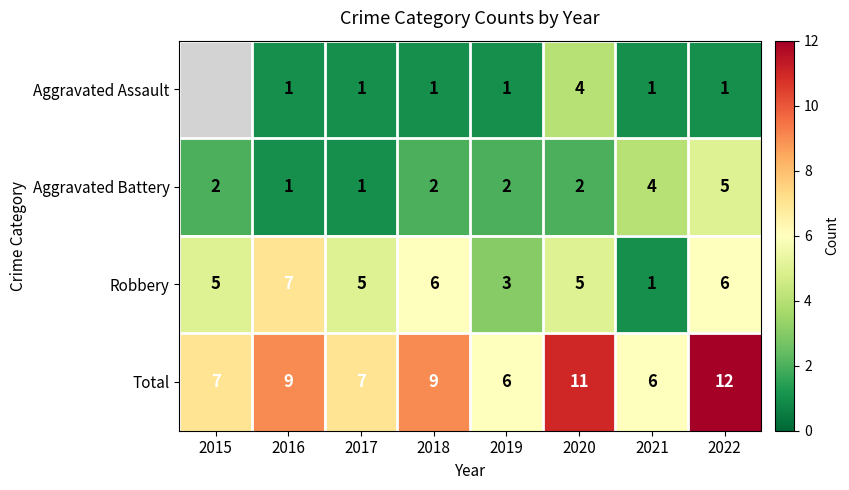

Between 2016 and 2019, which series saw the biggest shift?

Robbery